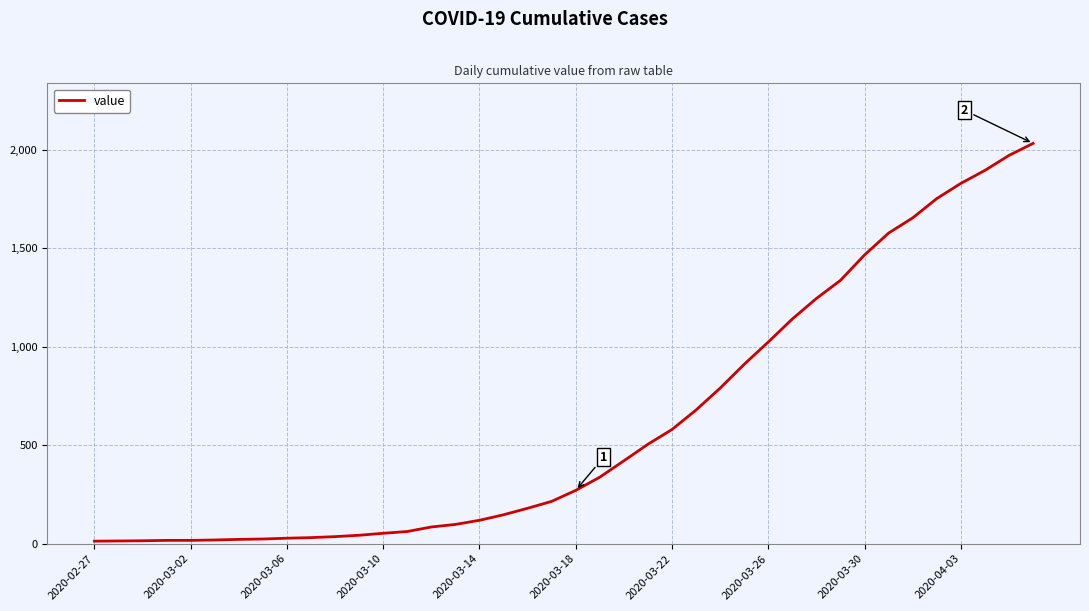

What is the maximum value shown in the chart?

2032